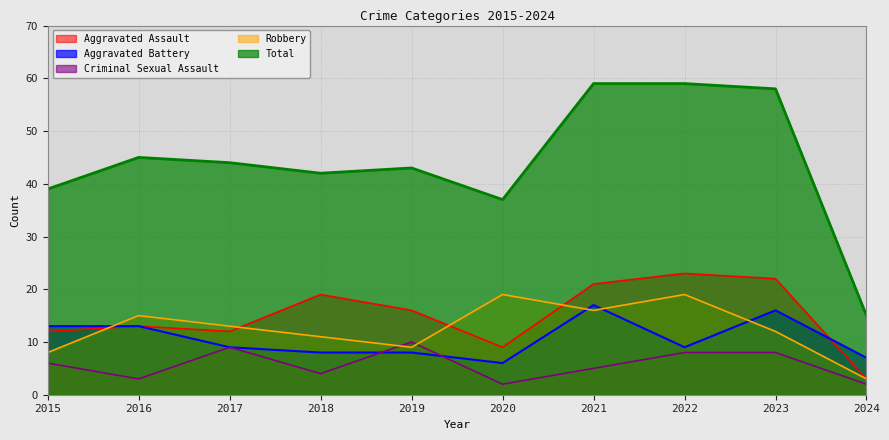

Reading left to right, what are all the values shown in this chart?

Aggravated Assault: 12	13	12	19	16	9	21	23	22	3
Aggravated Battery: 13	13	9	8	8	6	17	9	16	7
Criminal Sexual Assault: 6	3	9	4	10	2	5	8	8	2
Robbery: 8	15	13	11	9	19	16	19	12	3
Total: 39	45	44	42	43	37	59	59	58	15